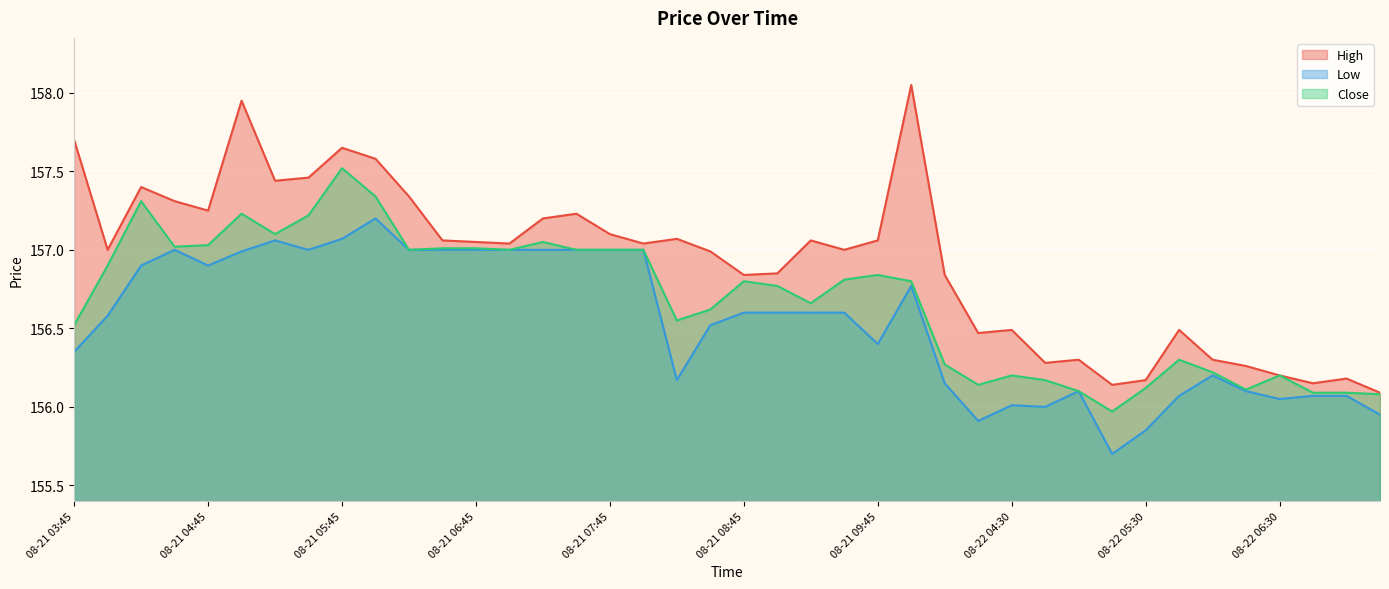

What is the label of the 6th point from the right?

08-22 06:00